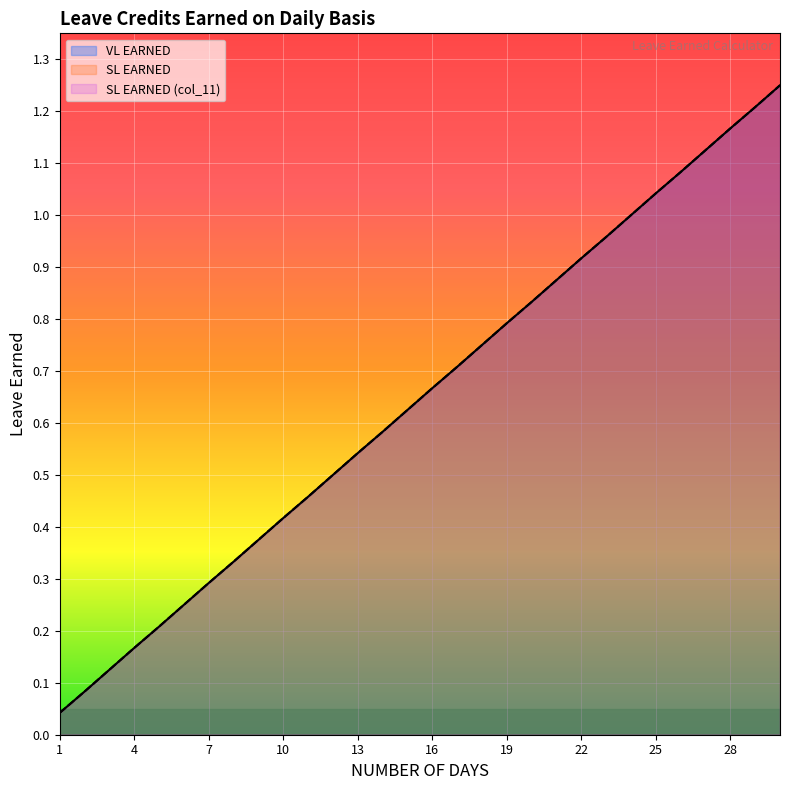

What is the average value of the SL EARNED (col_11) series?

0.6